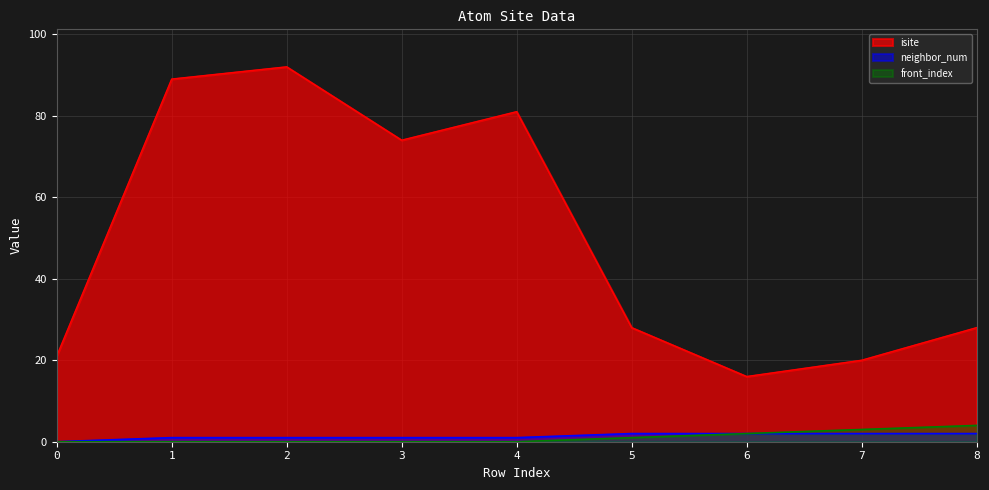

At how many categories does at least one series exceed 60?

4